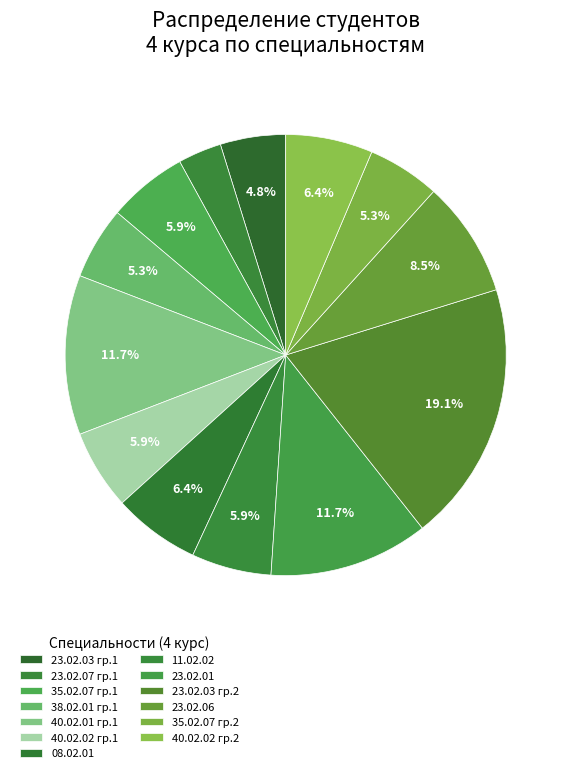

Count the number of slices in the pie.

13